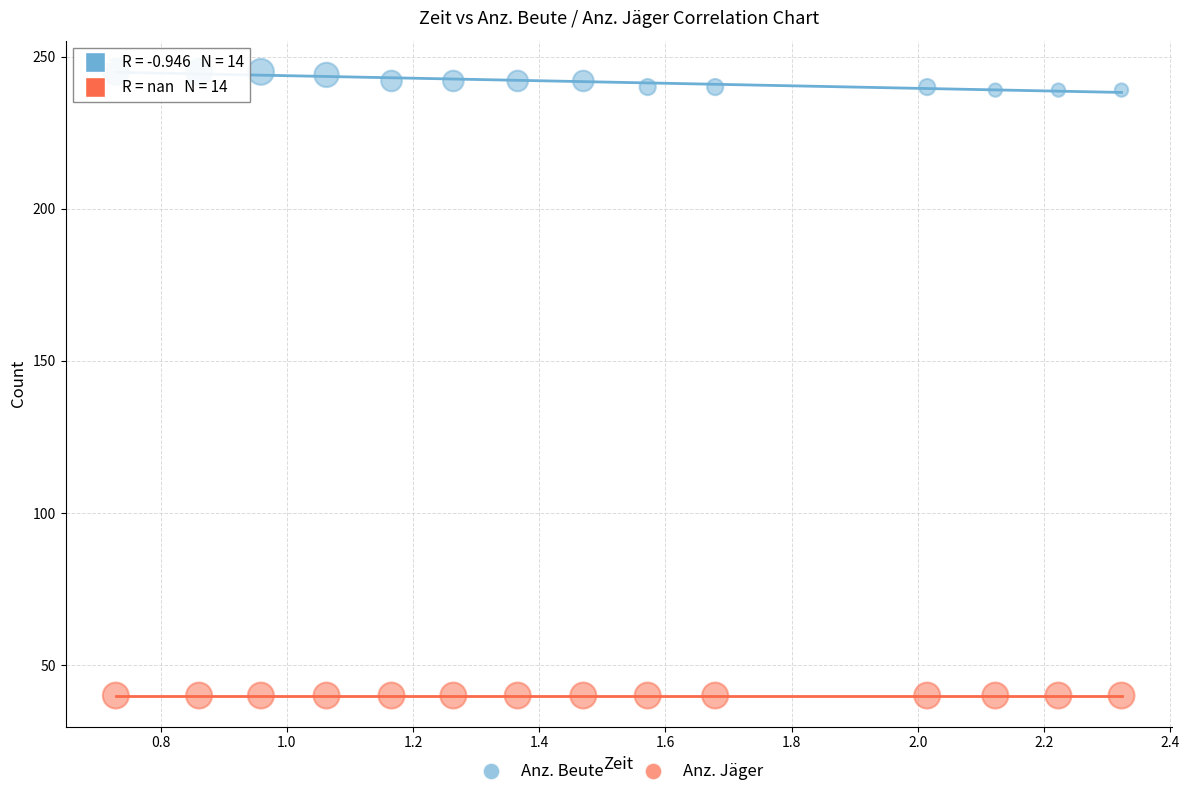

Which series contains the highest Y value?

Anz. Beute